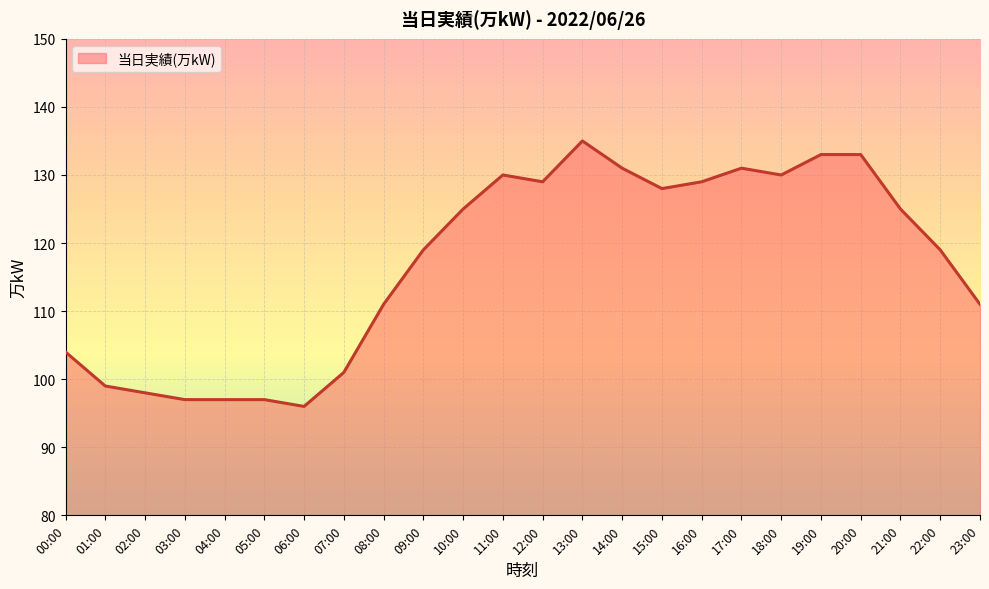

Which category has the lowest value across all series?

06:00